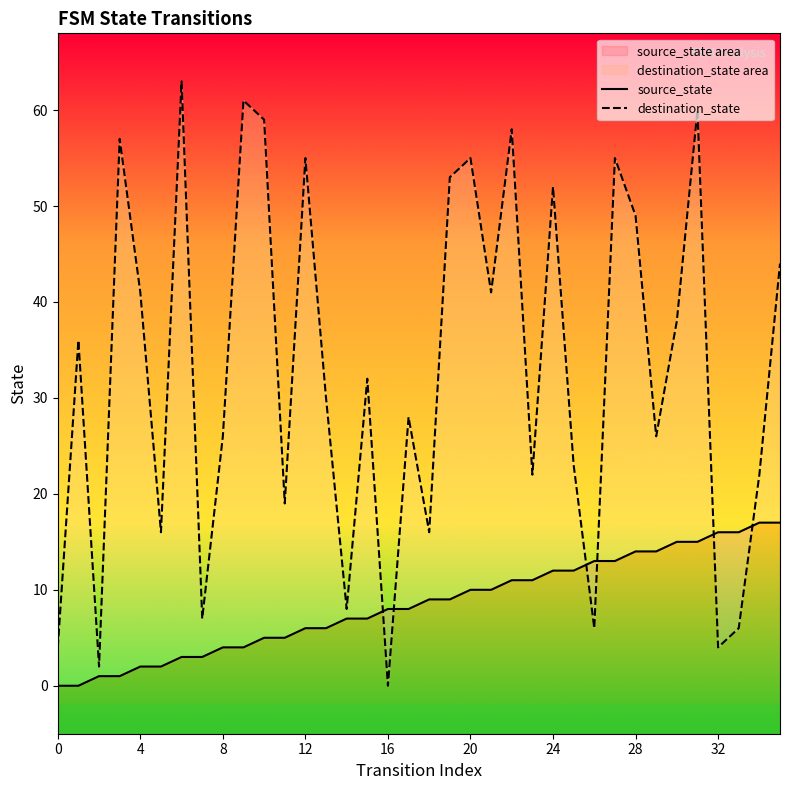

Which series reaches the maximum Y coordinate?

destination_state